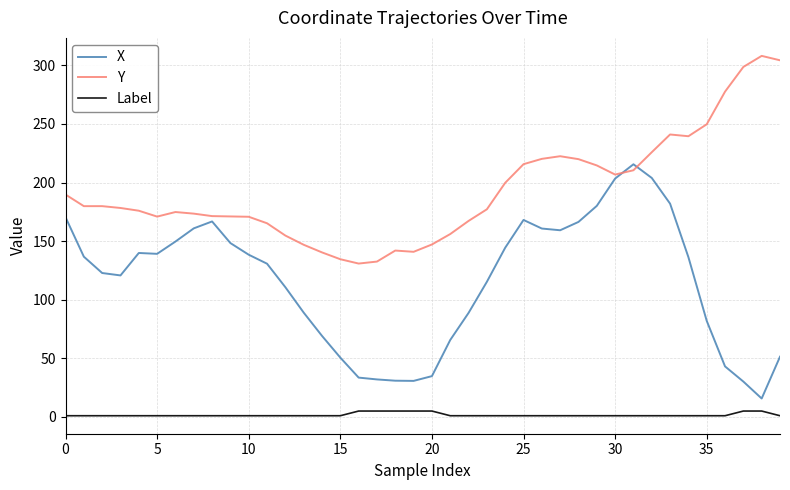

Which series has the largest total across all categories?

Y